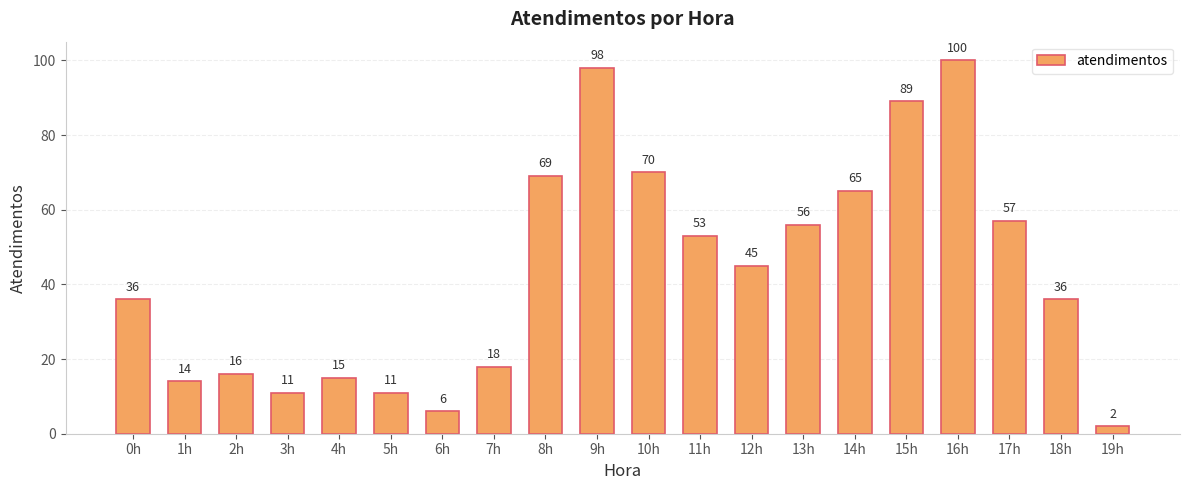

What is the difference between the maximum and minimum values?

98